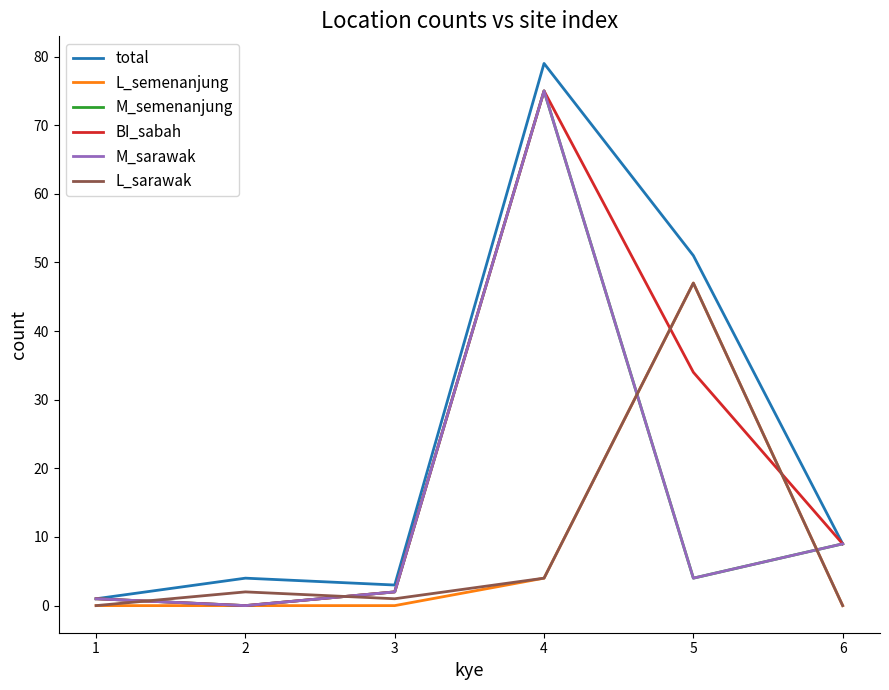

At which category does M_sarawak reach its first local peak?

4